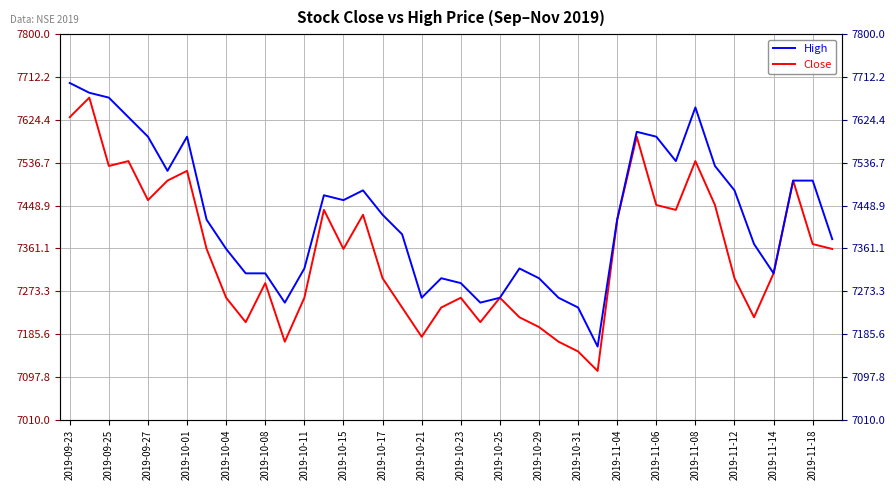

Rank the series by their average value, from highest to lowest.

High, Close